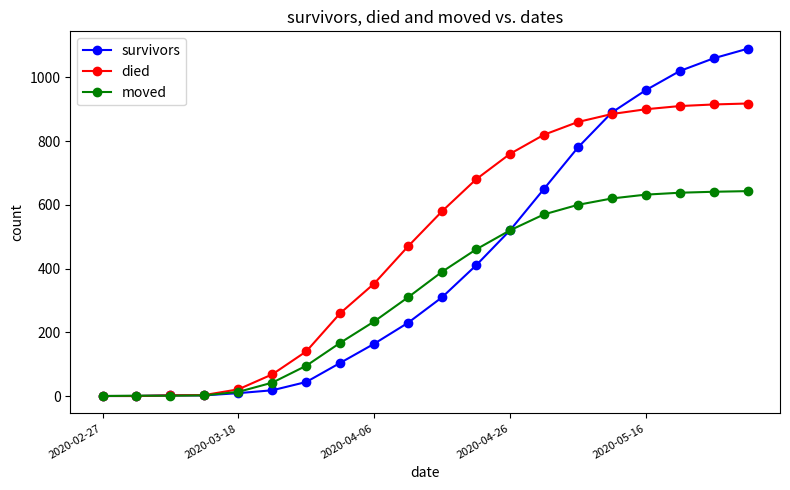

Which series has the largest total across all categories?

died